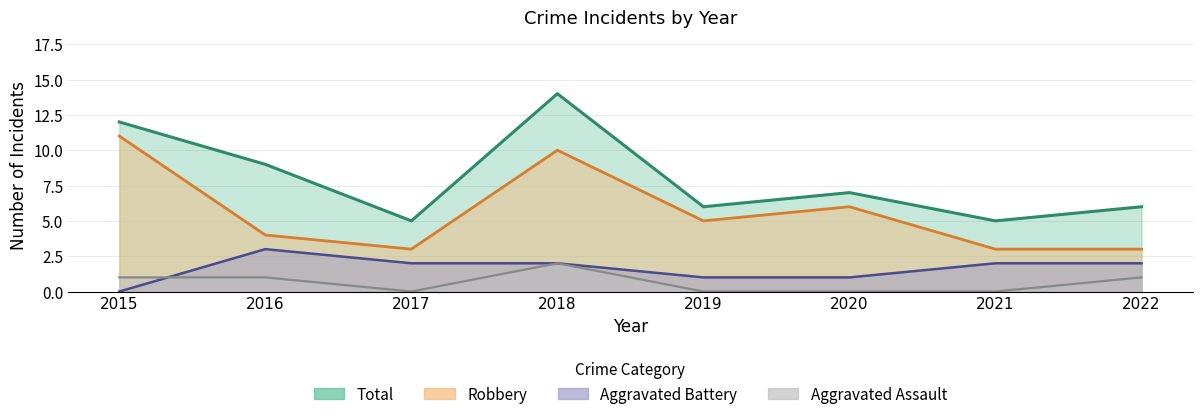

What is the spread (max minus min) of values at 2021?

5